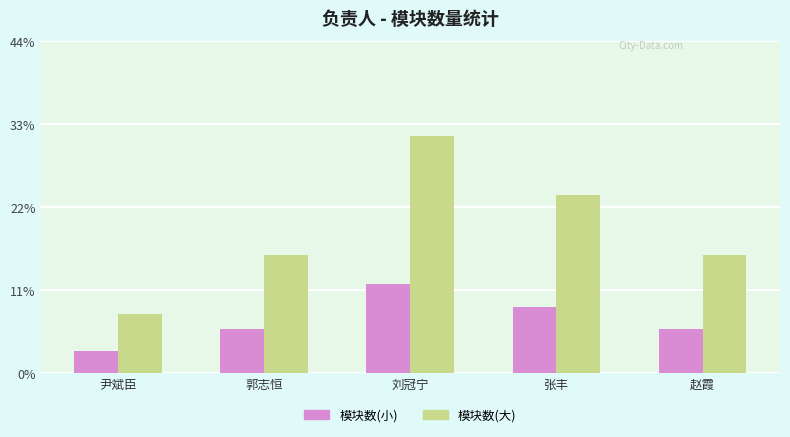

What are all the series names shown in the legend?

模块数(小), 模块数(大)